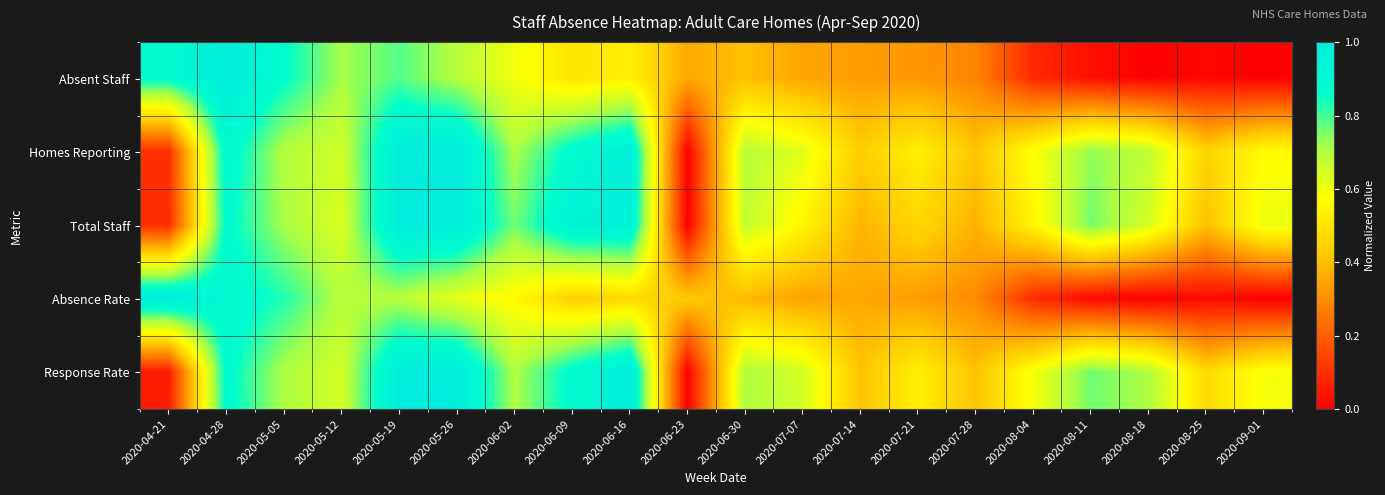

Rank the series at 2020-05-05 from highest to lowest value.

Absent Staff, Absence Rate, Total Staff, Response Rate, Homes Reporting